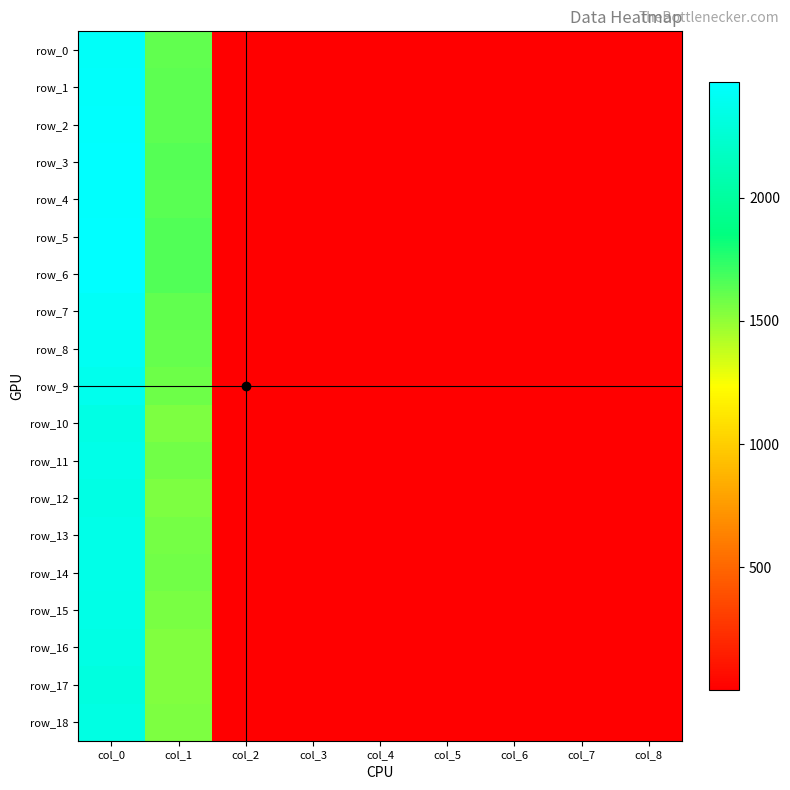

Reading left to right, transcribe all the data shown in this chart.

row_0: 2439.0	1616.4	1.6	1.7	1.8	2.1	2.2	2.5	2.7
row_1: 2447.8	1625.2	1.6	1.7	1.8	2.1	2.2	2.5	2.7
row_2: 2453.8	1630.9	1.6	1.7	1.8	2.1	2.2	2.5	2.7
row_3: 2470.6	1643.0	1.6	1.7	1.8	2.1	2.2	2.5	2.8
row_4: 2451.6	1633.5	1.6	1.7	1.8	2.1	2.2	2.5	2.7
row_5: 2470.2	1651.7	1.6	1.7	1.8	2.1	2.2	2.5	2.7
row_6: 2468.8	1651.5	1.6	1.7	1.8	2.1	2.2	2.5	2.7
row_7: 2423.5	1616.8	1.6	1.7	1.9	2.1	2.2	2.5	2.7
row_8: 2404.0	1604.4	1.6	1.7	1.9	2.1	2.2	2.5	2.7
row_9: 2376.2	1584.8	1.6	1.7	1.9	2.1	2.2	2.5	2.6
row_10: 2340.1	1553.0	1.6	1.7	1.8	2.1	2.2	2.4	2.6
row_11: 2363.9	1574.0	1.6	1.7	1.8	2.1	2.2	2.4	2.6
row_12: 2337.8	1551.3	1.6	1.6	1.8	2.1	2.1	2.4	2.6
row_13: 2357.2	1564.5	1.6	1.6	1.8	2.1	2.1	2.4	2.6
row_14: 2357.9	1577.0	1.6	1.6	1.8	2.0	2.1	2.4	2.6
row_15: 2350.9	1563.5	1.6	1.6	1.8	2.1	2.1	2.4	2.6
row_16: 2342.0	1544.7	1.6	1.6	1.8	2.0	2.1	2.4	2.6
row_17: 2314.2	1536.2	1.6	1.6	1.8	2.0	2.1	2.4	2.6
row_18: 2326.1	1546.1	1.6	1.6	1.8	2.0	2.1	2.4	2.6